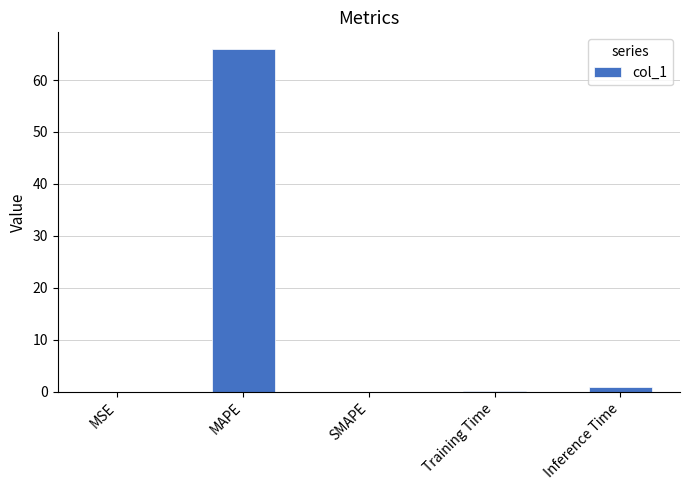

Does the chart contain stacked bars?

No